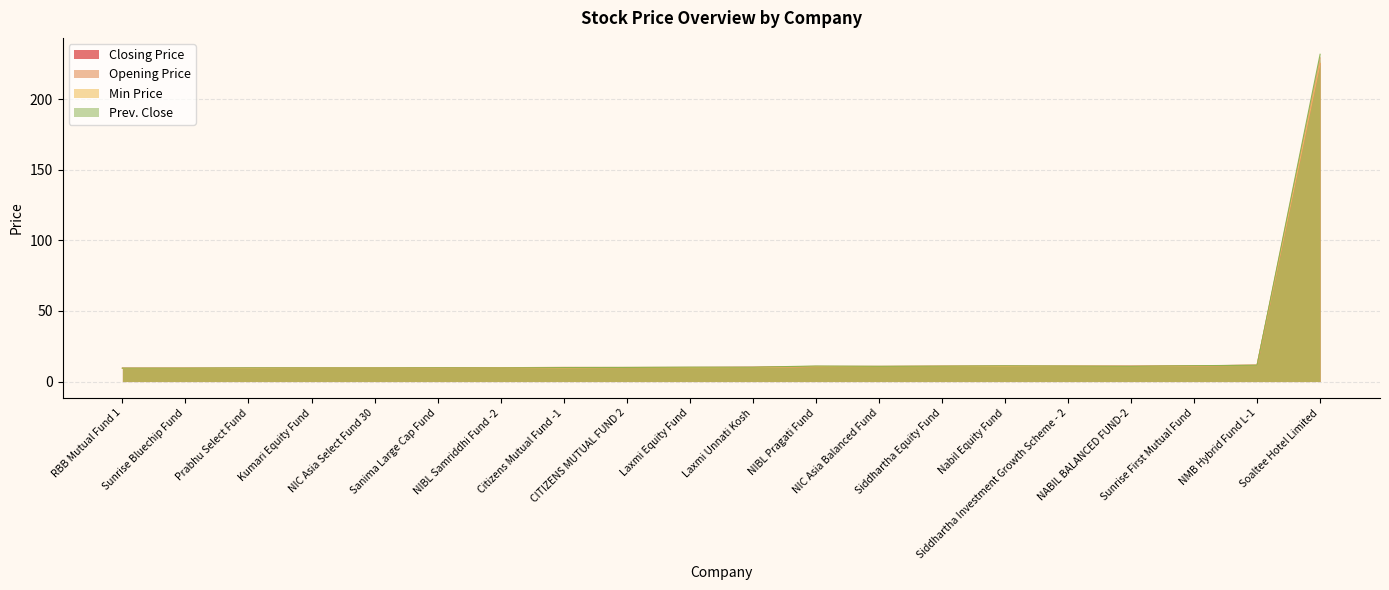

Where does the Closing Price series first go above 10?

Laxmi Unnati Kosh